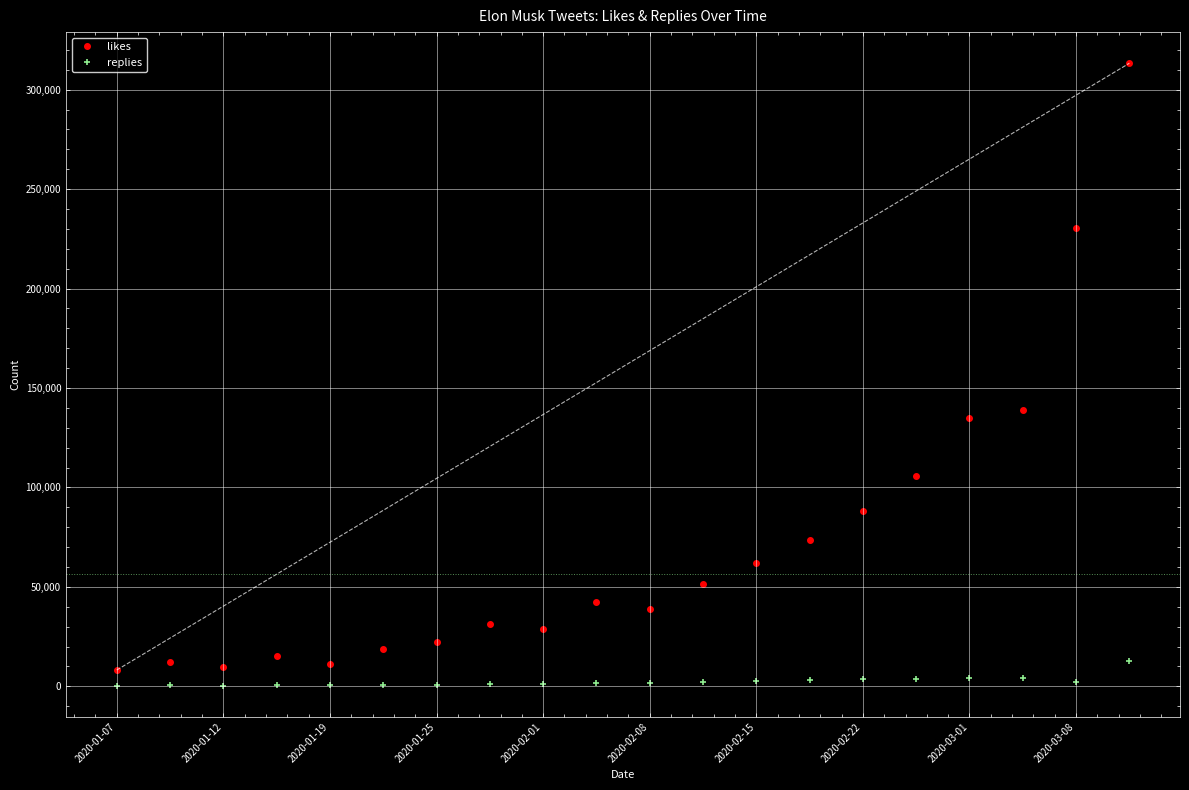

How many values in the likes series are below 42300?

10